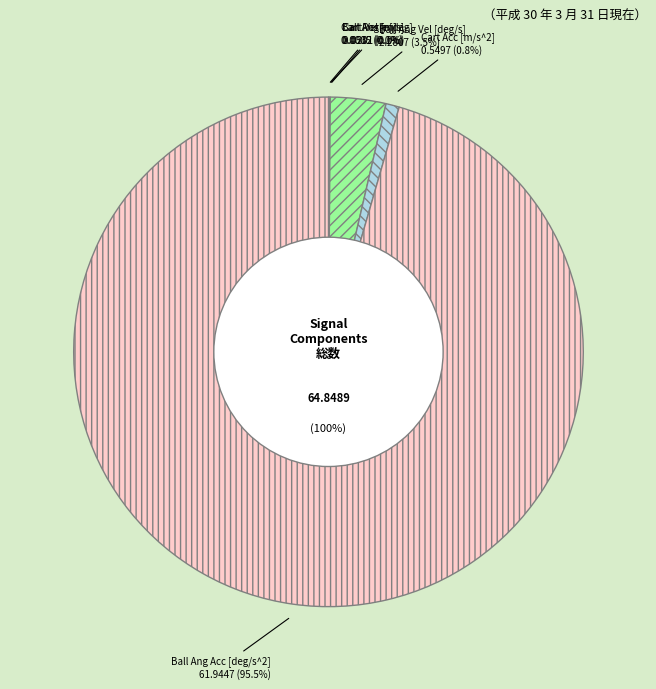

Rank the categories by value from lowest to highest.

Cart Pos [m], Cart Vel [m/s], Ball Angle [deg], Cart Acc [m/s^2], Ball Ang Vel [deg/s], Ball Ang Acc [deg/s^2]